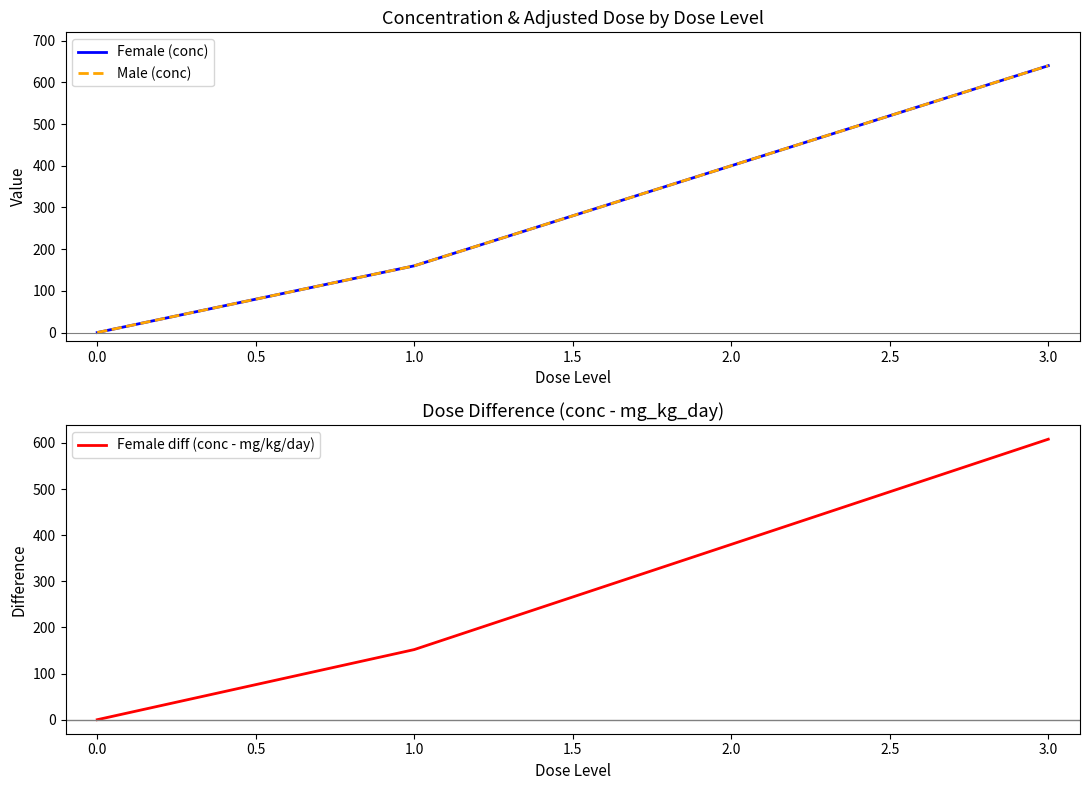

True or false: Female diff (conc - mg/kg/day) has more than 0 interior local peaks.

False